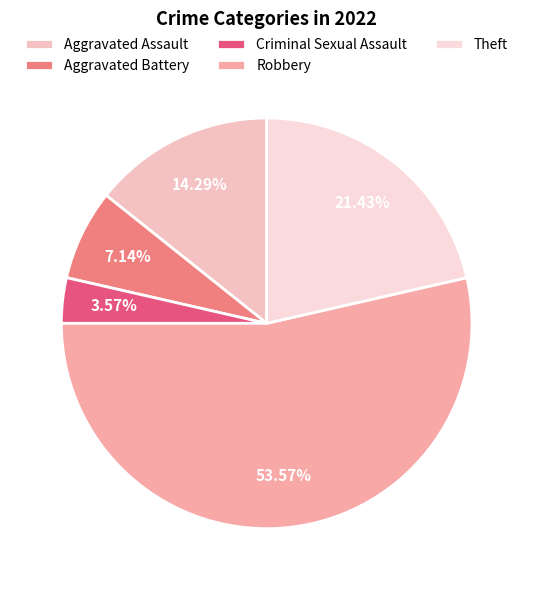

Which category has the biggest portion of the pie?

Robbery